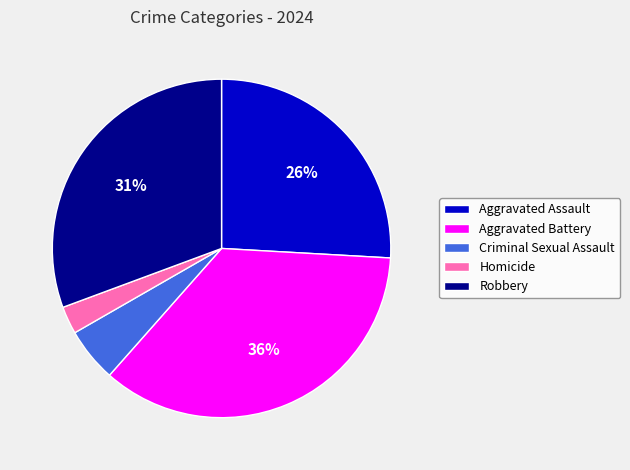

The Criminal Sexual Assault slice represents 5% of the pie. True or false?

True